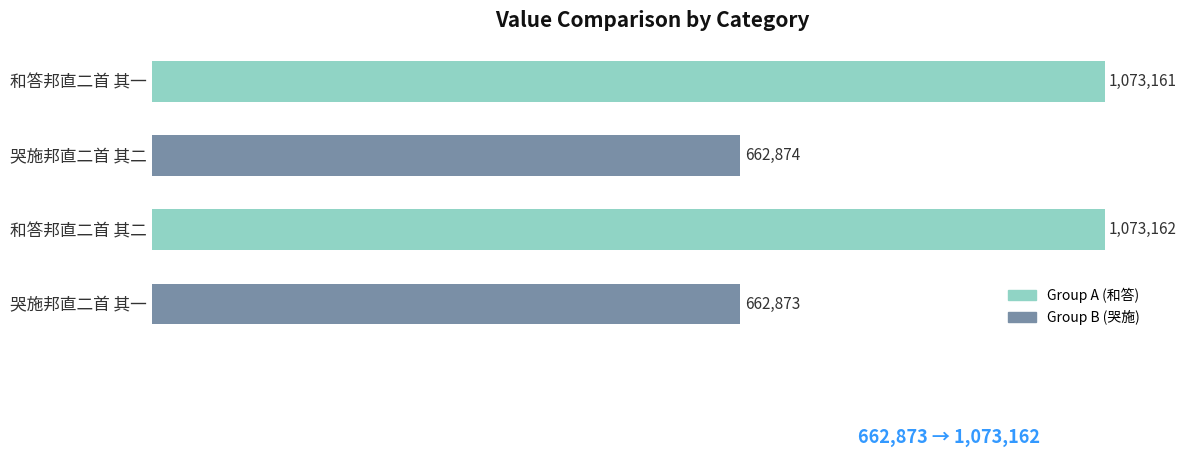

Are the bars horizontal?

Yes